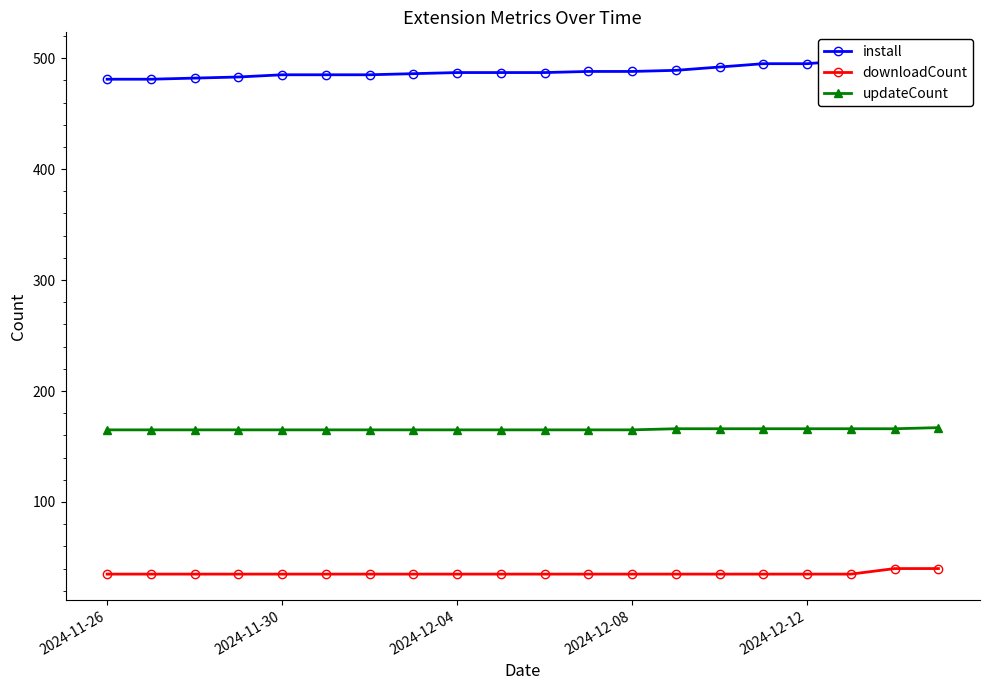

True or false: downloadCount and updateCount cross at least once.

False